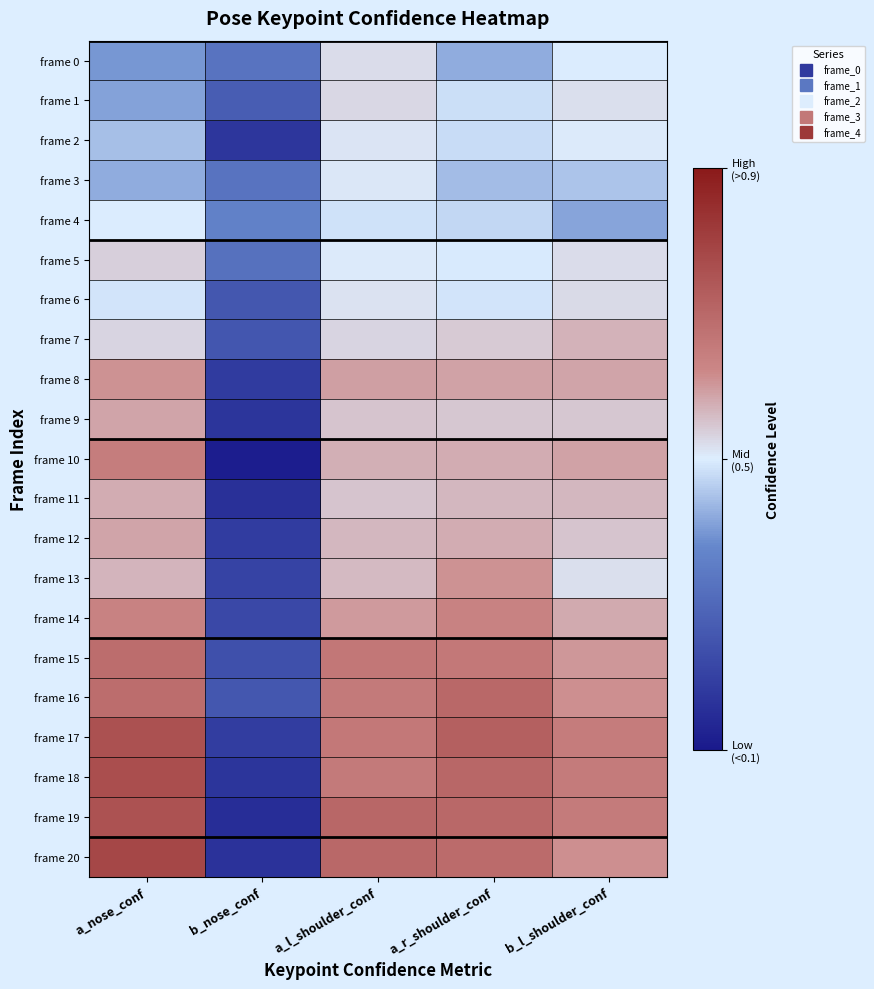

At how many categories does at least one series exceed 0?

4